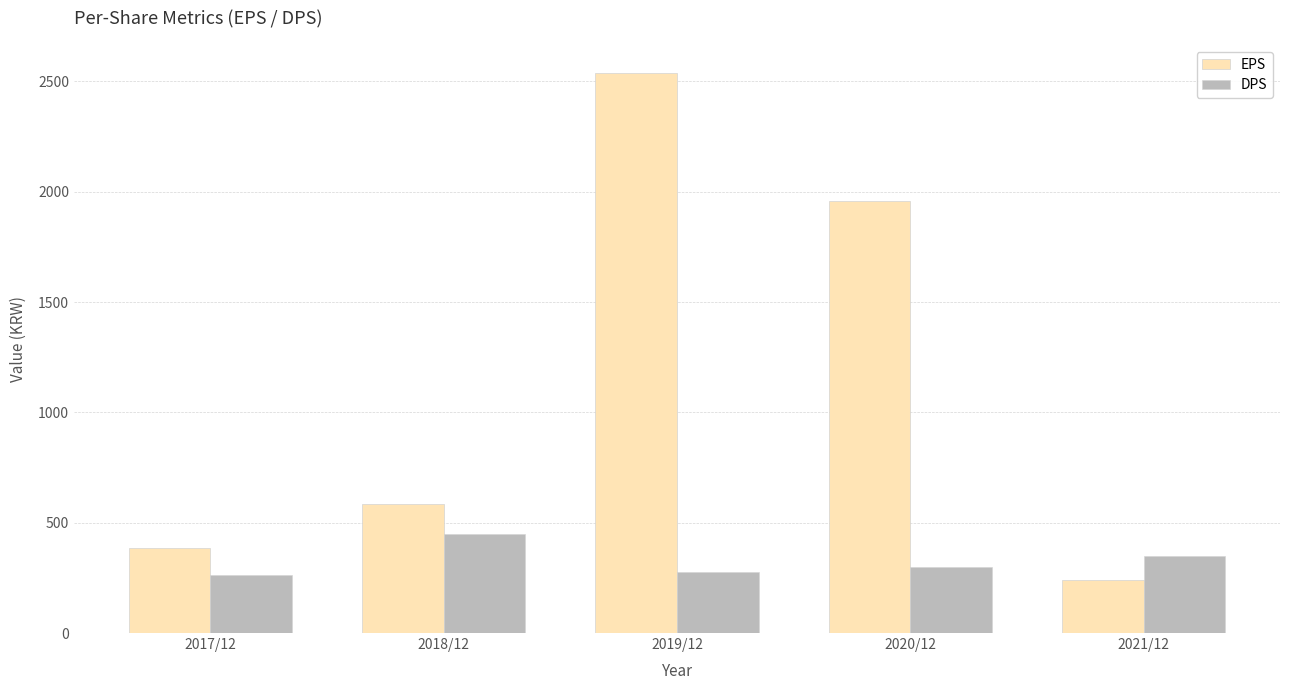

Between 2020/12 and 2021/12, which series saw the biggest shift?

EPS